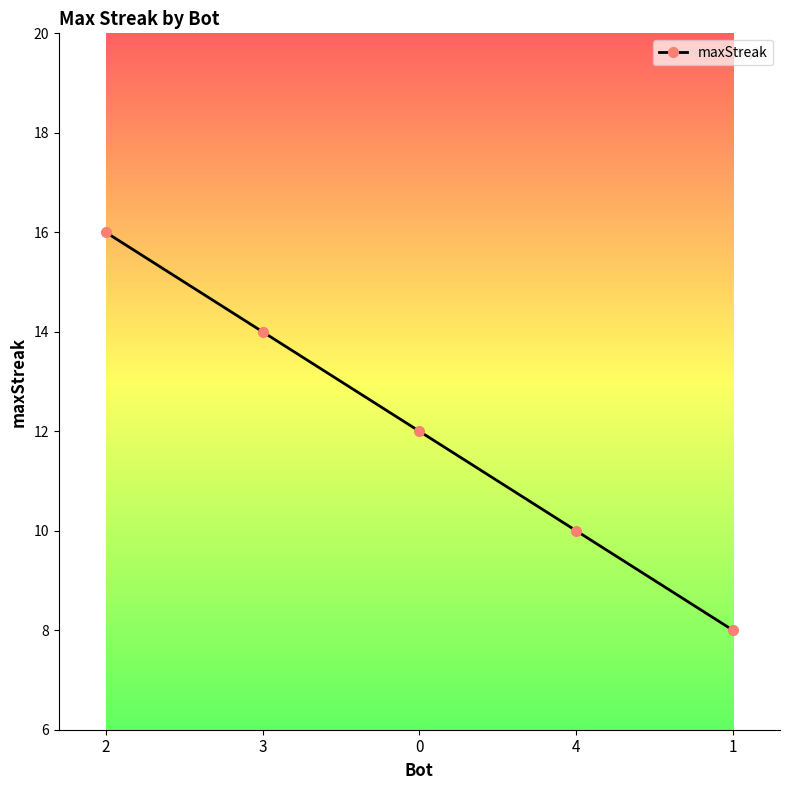

What is the label of the 5th point from the left?

1